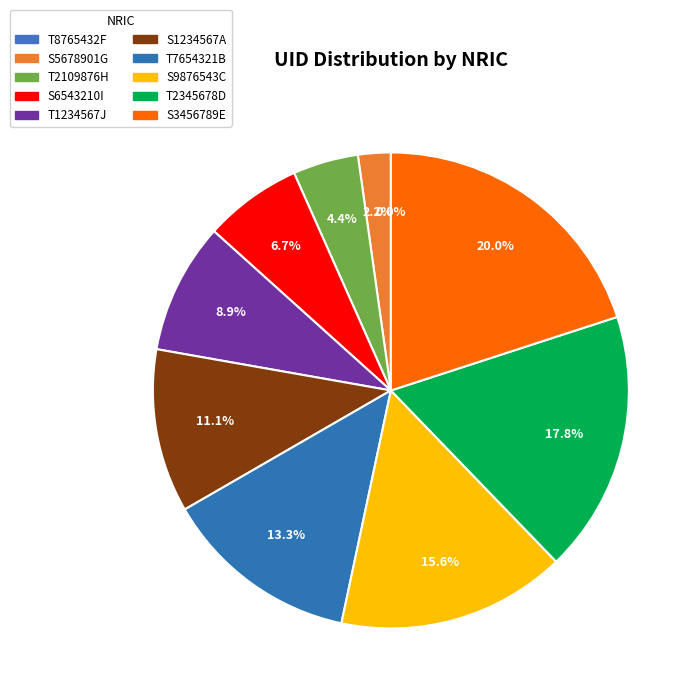

What is the total percentage of T2109876H and S5678901G?

6.7%